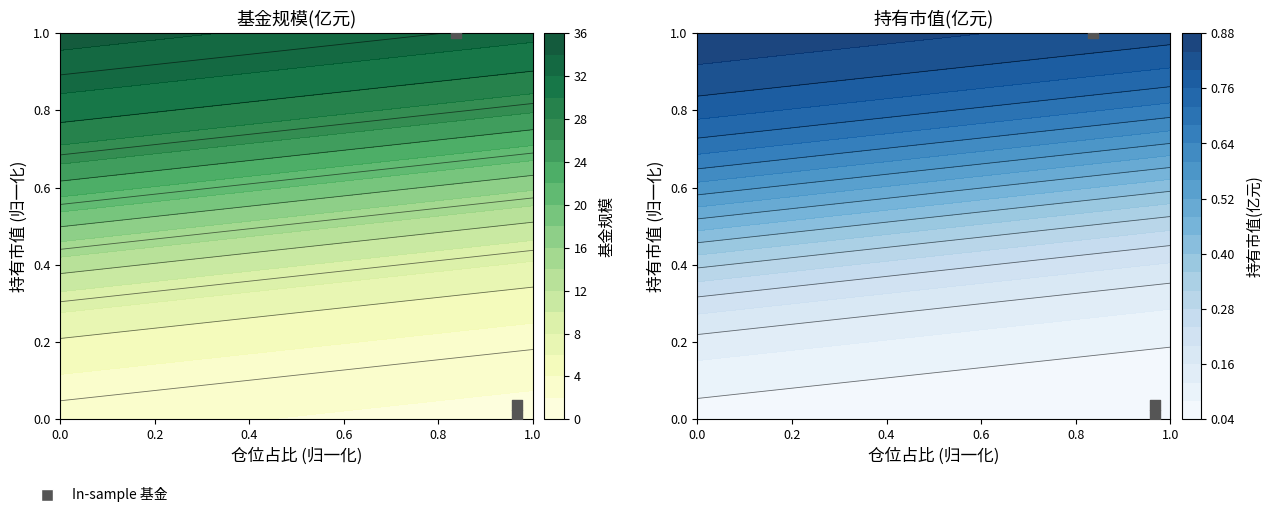

What is the maximum value shown in the chart?

1.0